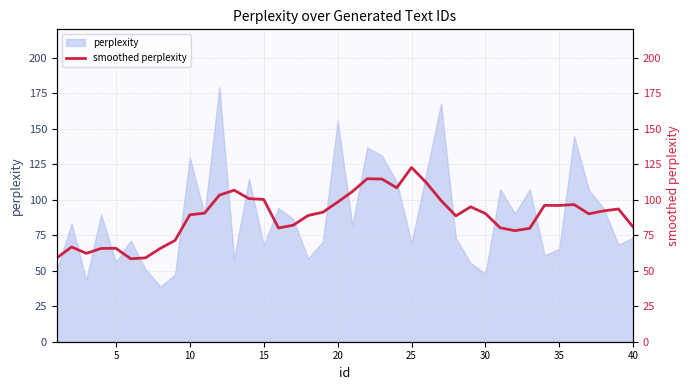

The value of perplexity at 5 is 56.0. True or false?

True